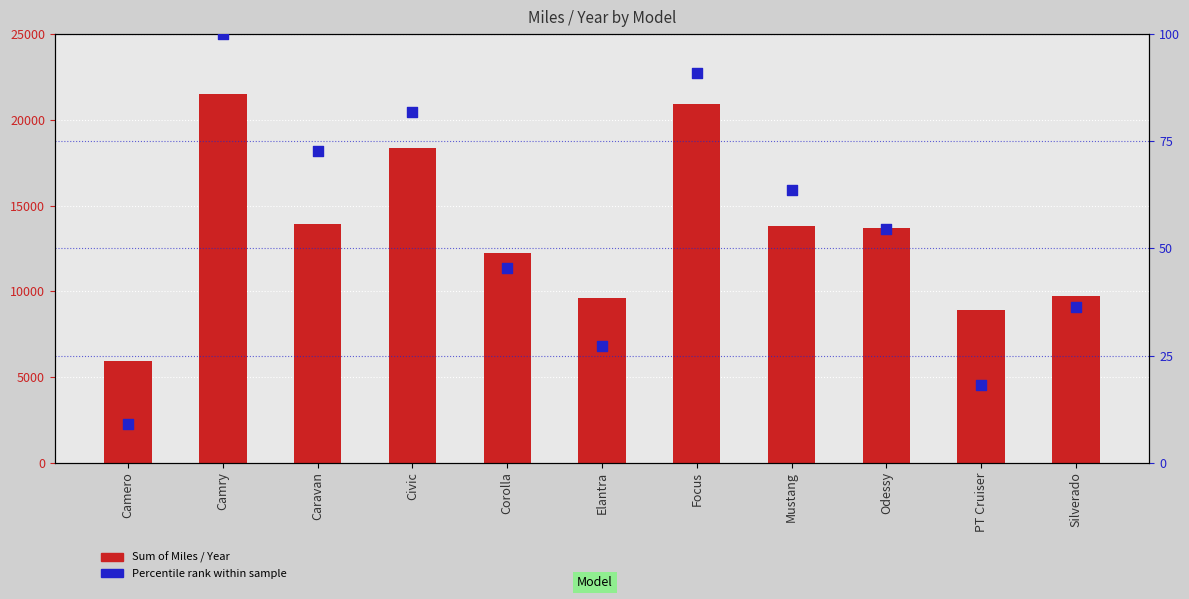

At how many categories does at least one series exceed 14191?

3